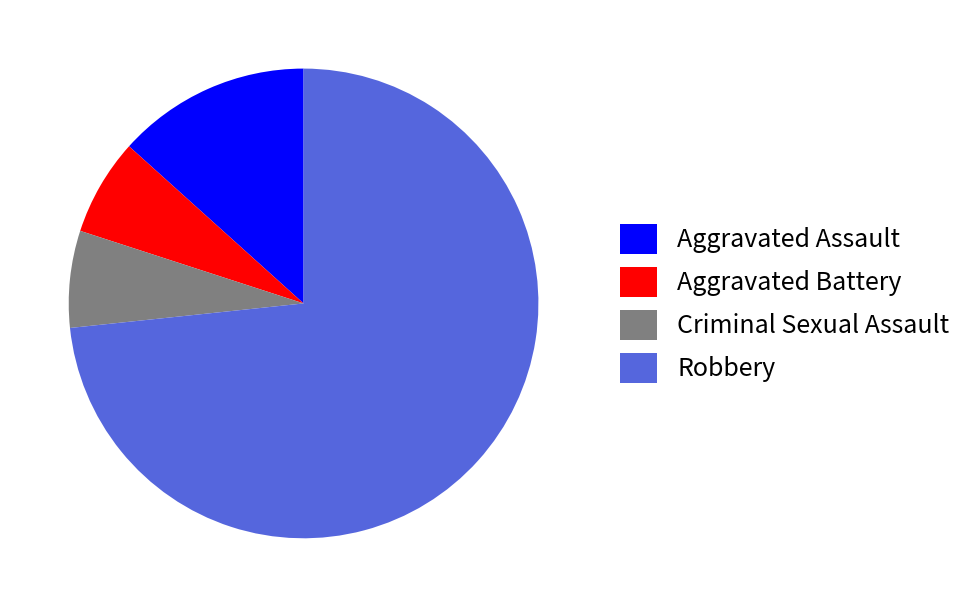

Which slice represents more than half of the pie?

Robbery